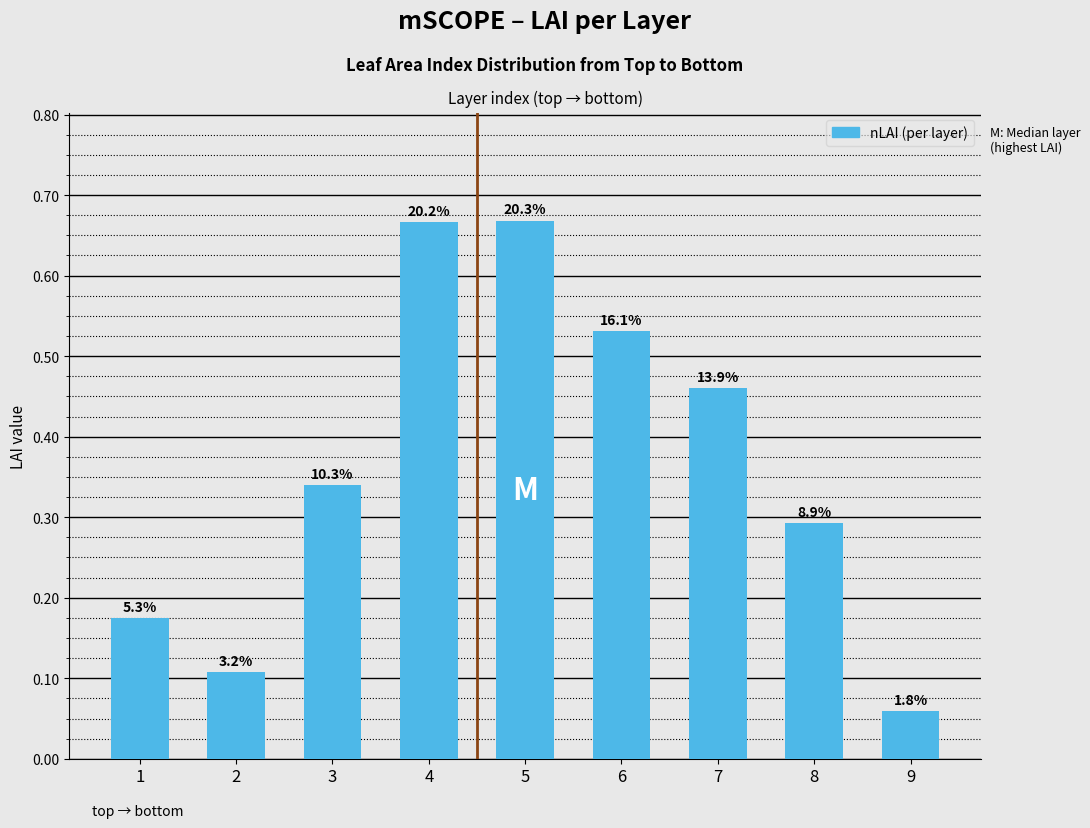

Reading right to left, list all the values displayed in this chart.

0.1	0.3	0.5	0.5	0.7	0.7	0.3	0.1	0.2